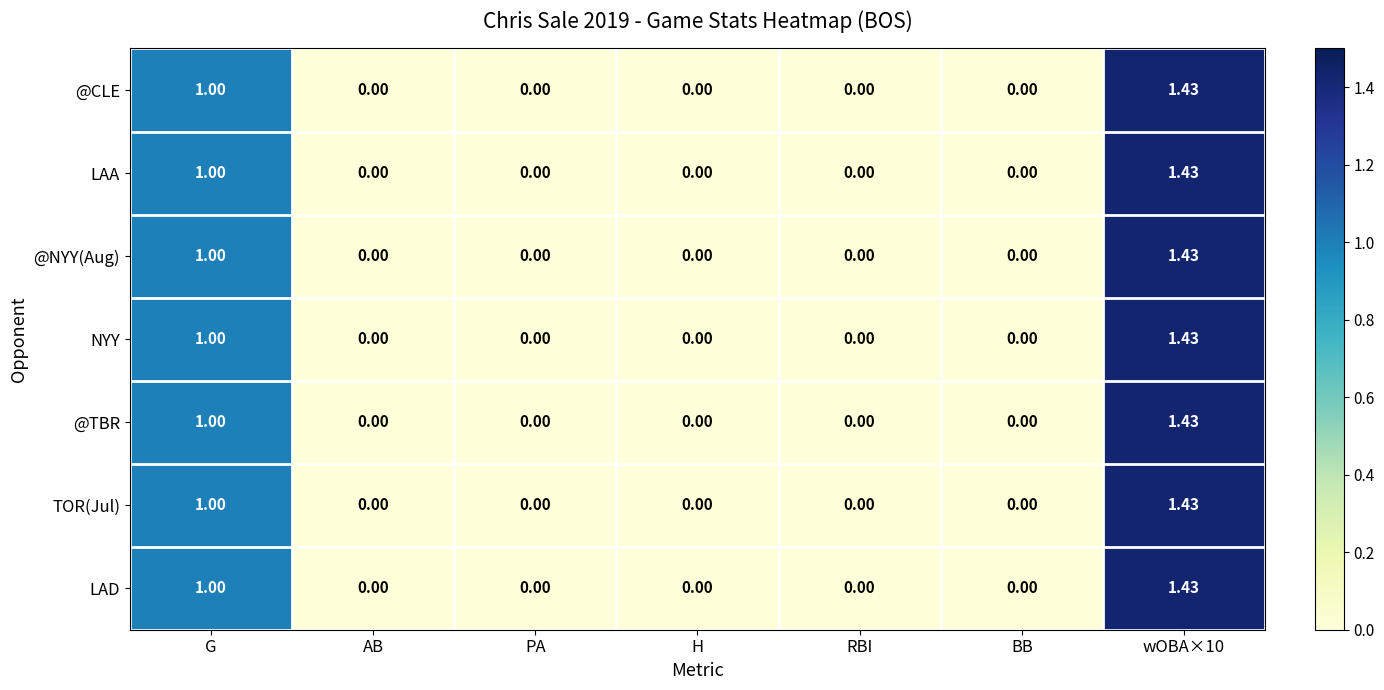

Is the value of @NYY(Aug) at AB greater than the value of TOR(Jul) at wOBA×10?

No